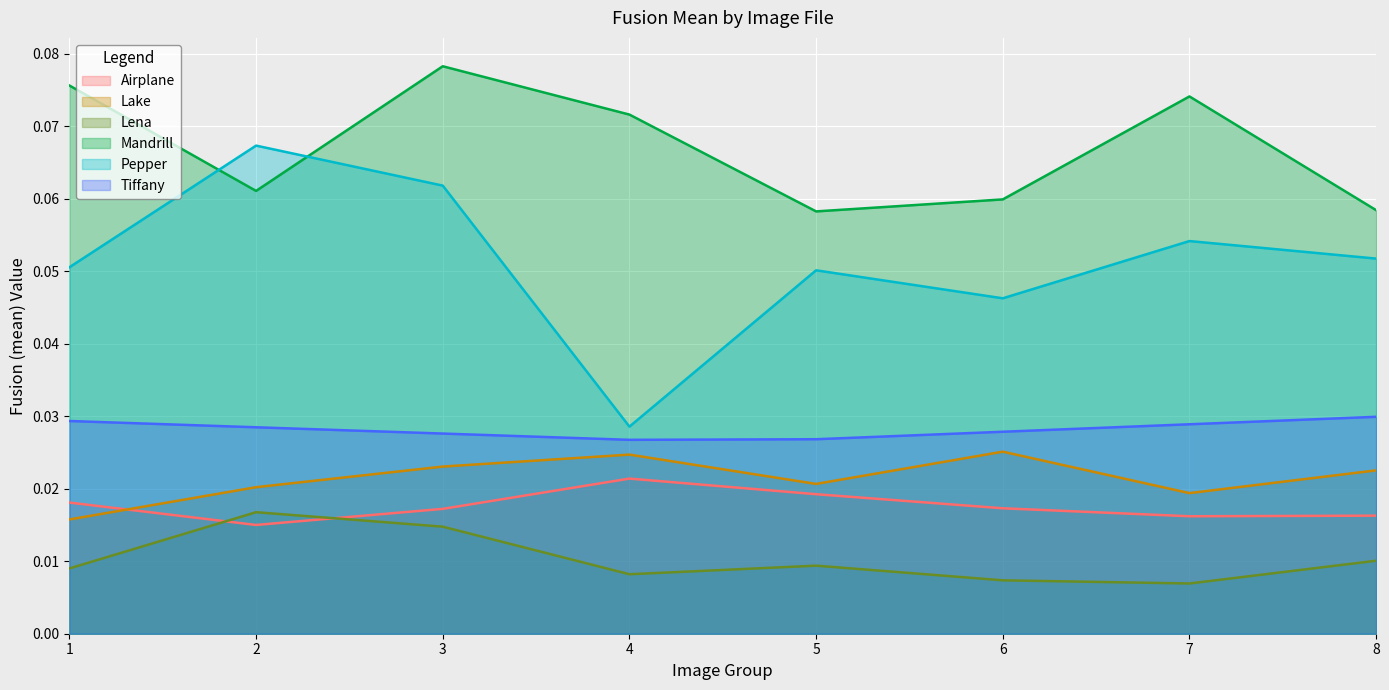

What is the minimum value for Mandrill?

0.1